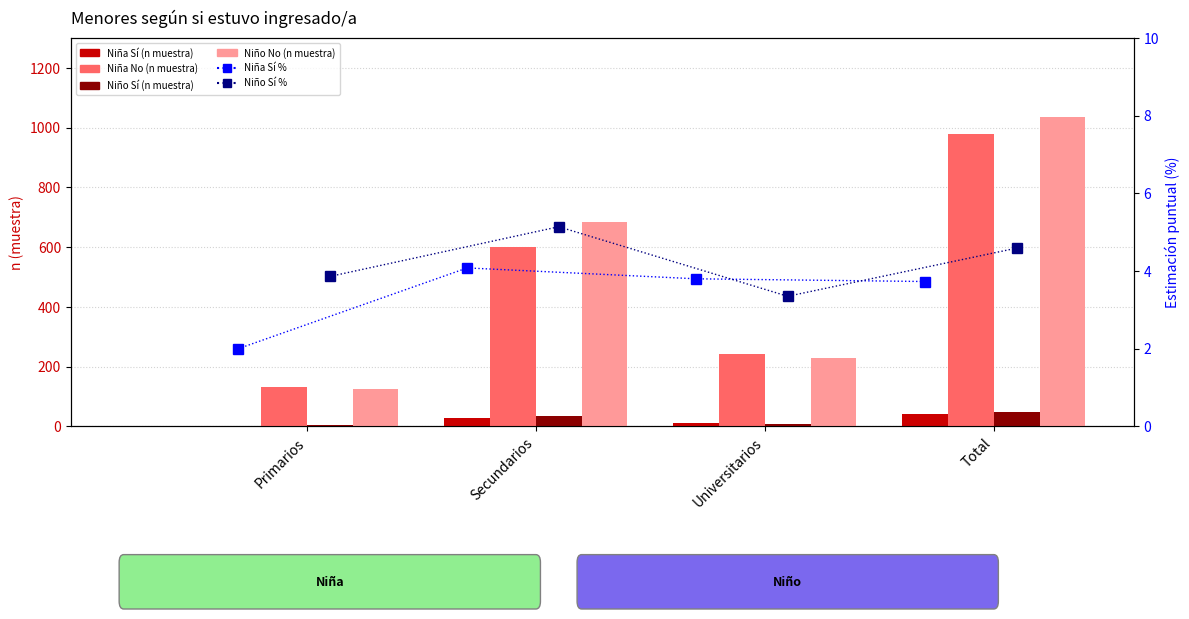

List the series in order of their peak value, lowest first.

Niña Sí %, Niño Sí %, Niña Sí (n muestra), Niño Sí (n muestra), Niña No (n muestra), Niño No (n muestra)